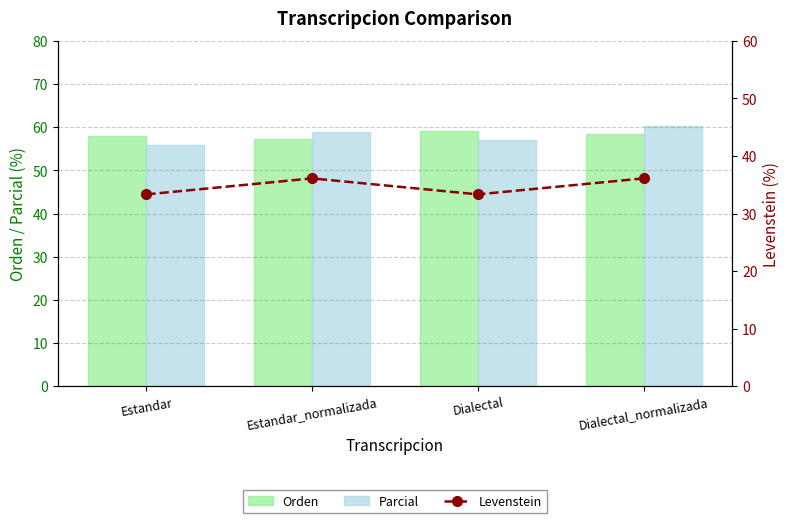

What is the sum of the Parcial values at Dialectal_normalizada and Dialectal?

117.4